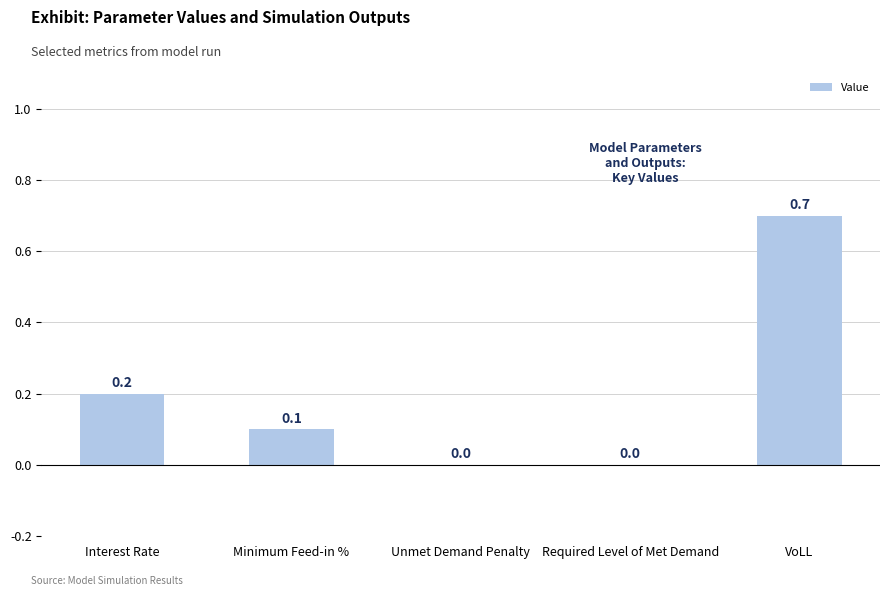

Count the number of categories in the chart.

5